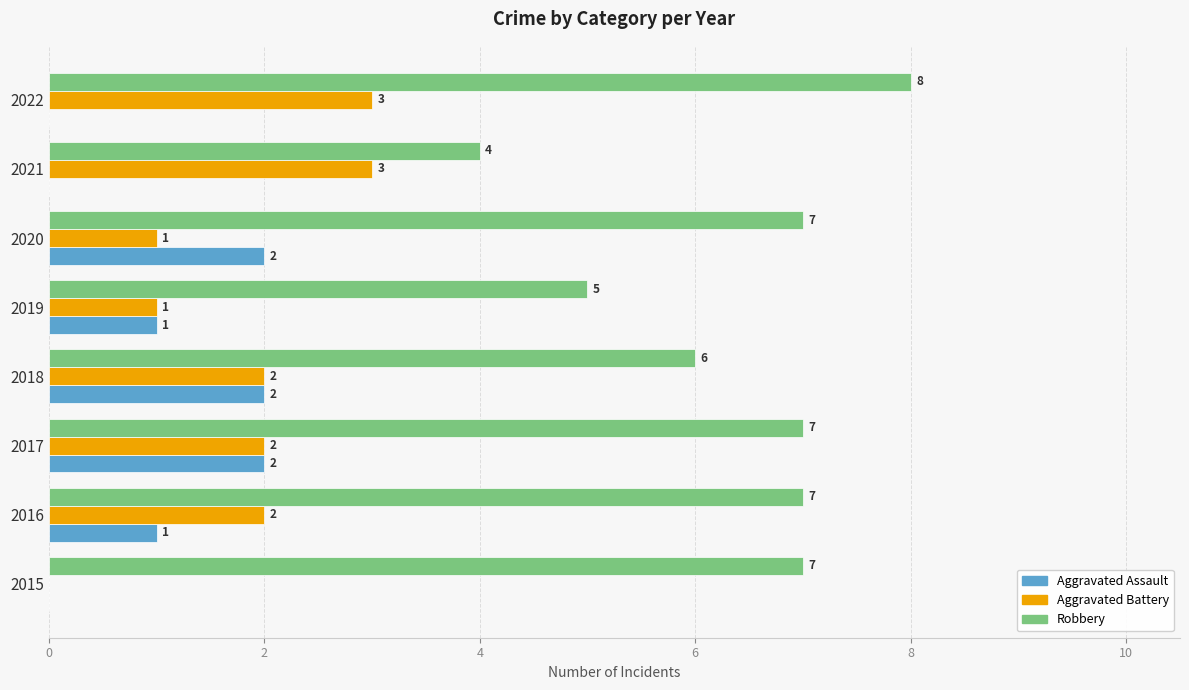

The value of Aggravated Battery at 2021 is 5. True or false?

False